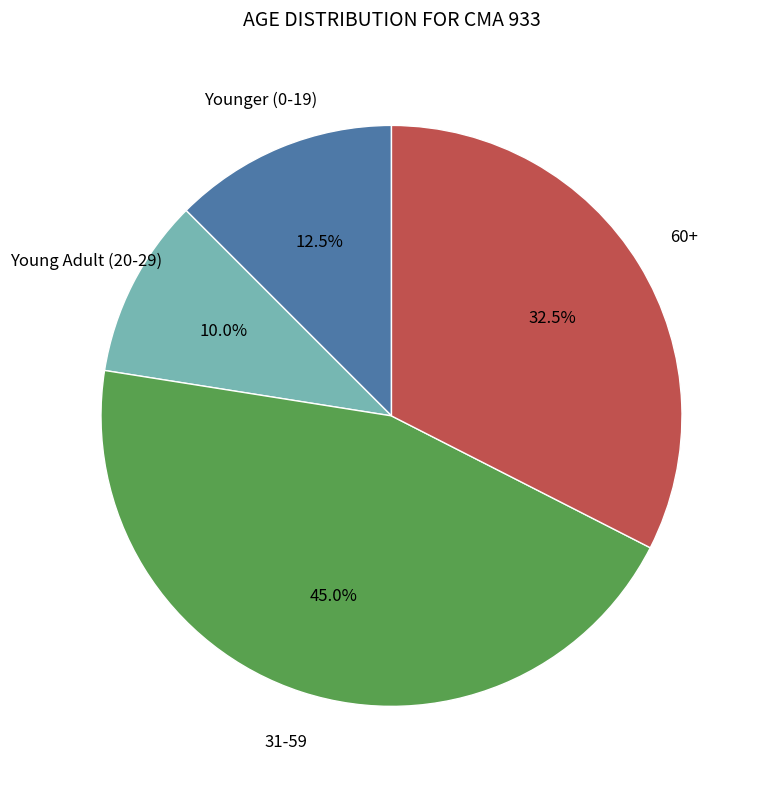

Do 60+ and Young Adult (20-29) together represent more than half of the pie?

No